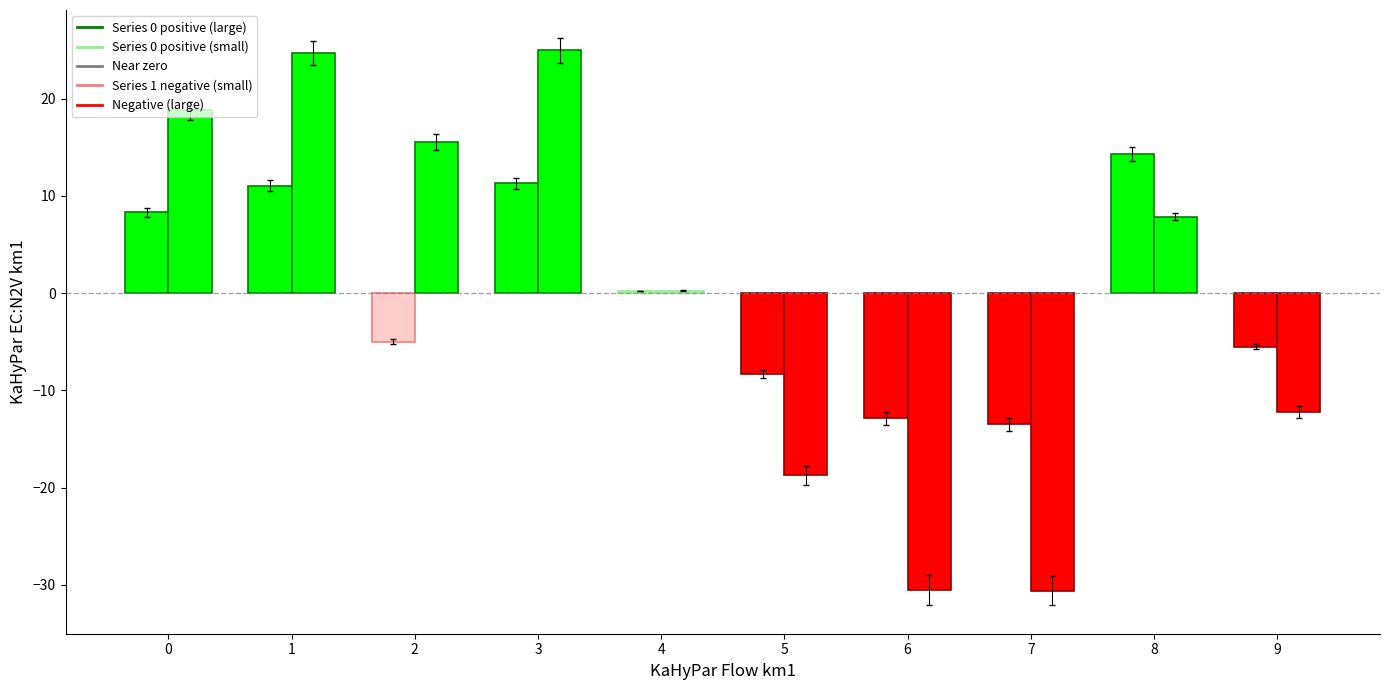

True or false: 0 has a value of -17.7 at 6.

False